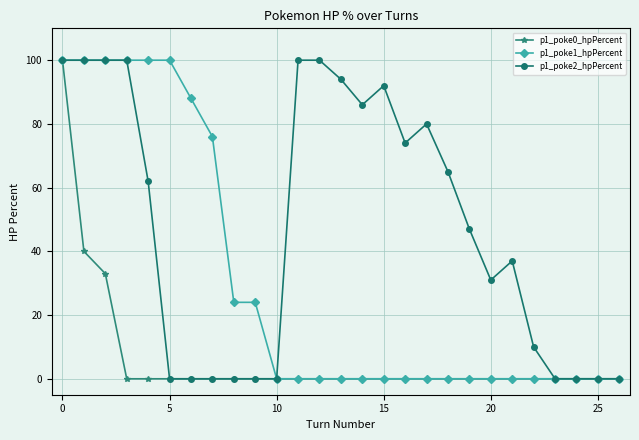

Rank the series by their average value, from highest to lowest.

p1_poke2_hpPercent, p1_poke1_hpPercent, p1_poke0_hpPercent